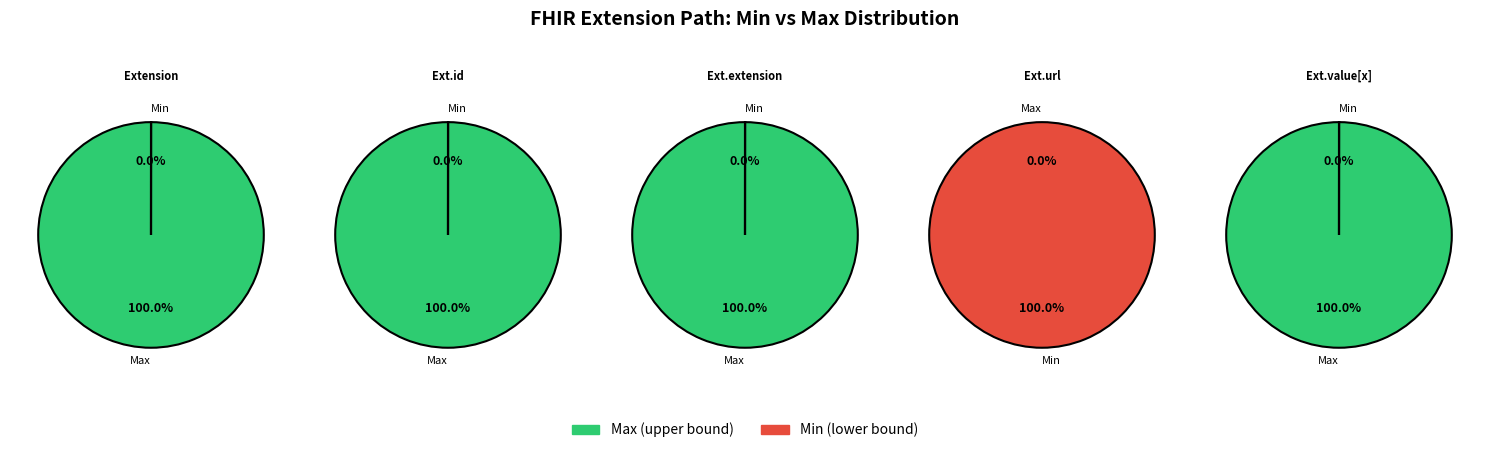

Is there a majority slice in this chart?

Yes